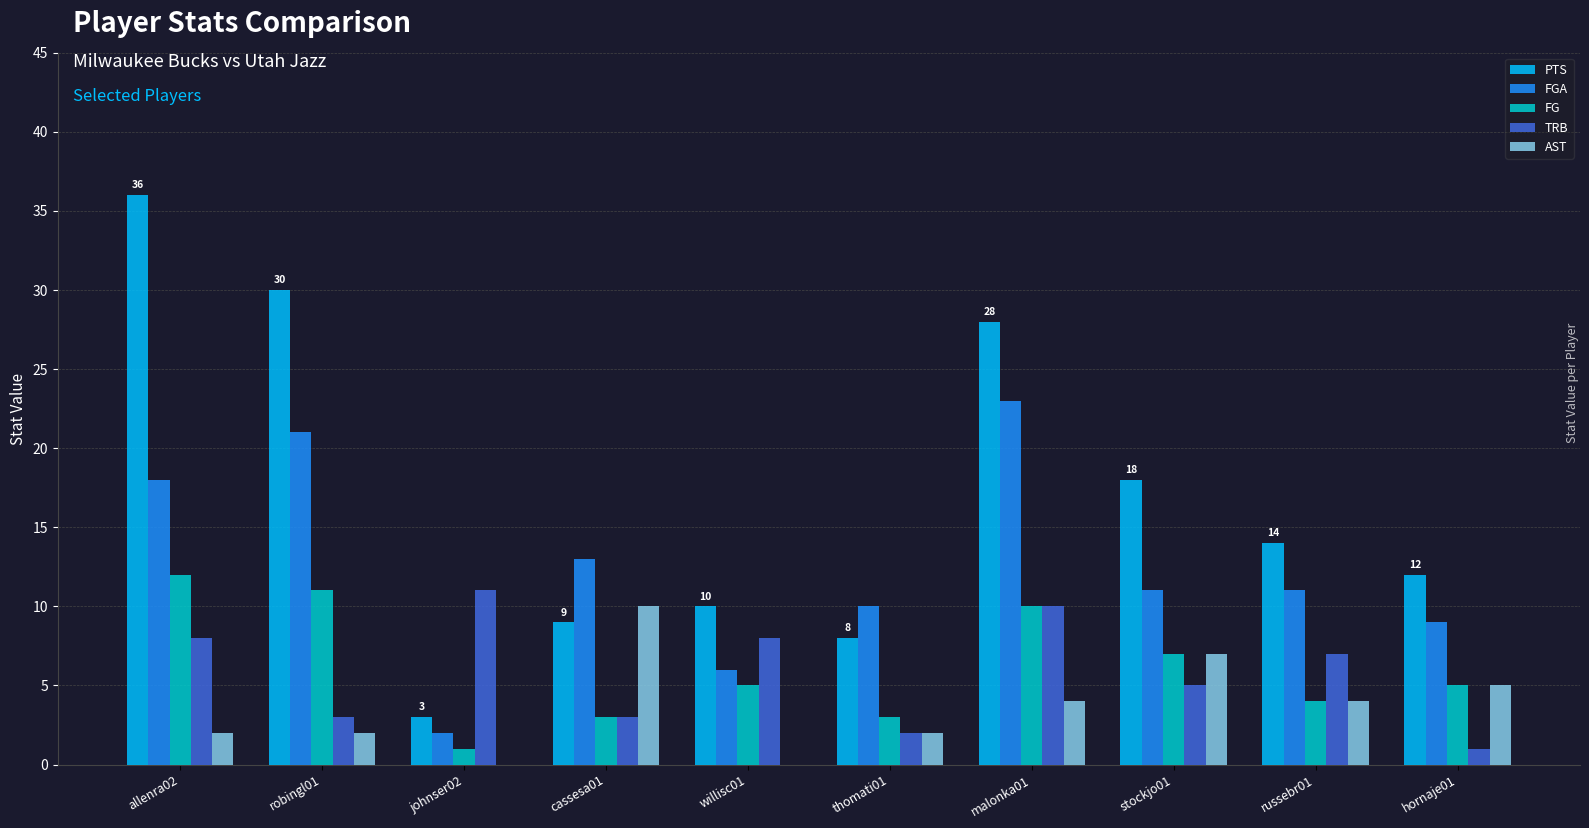

Which category has the highest value in the FG series?

allenra02